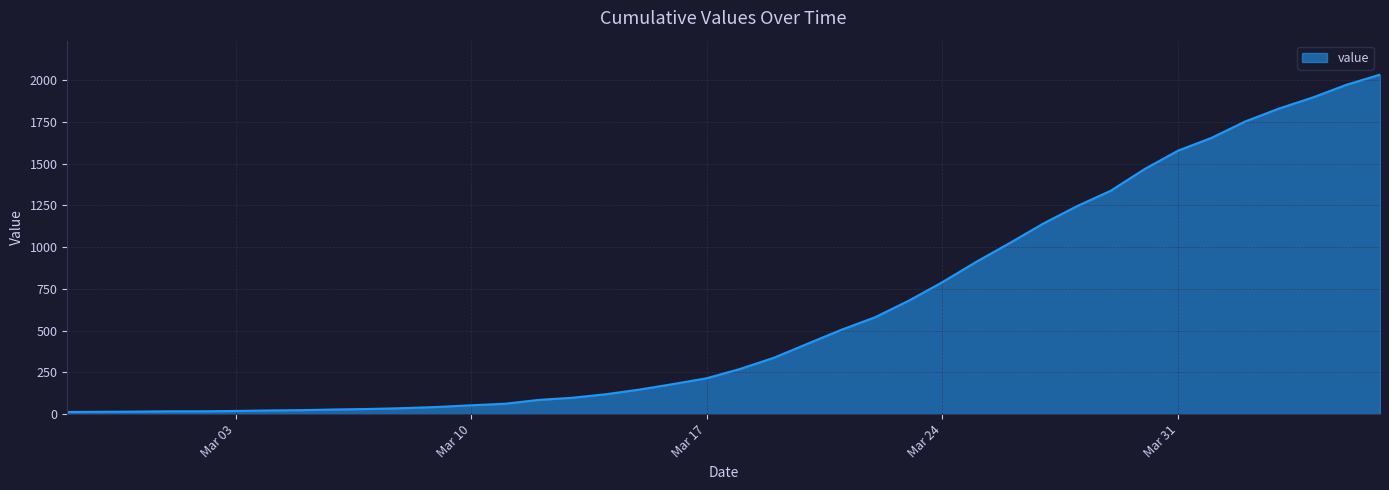

What is the maximum value shown in the chart?

2032